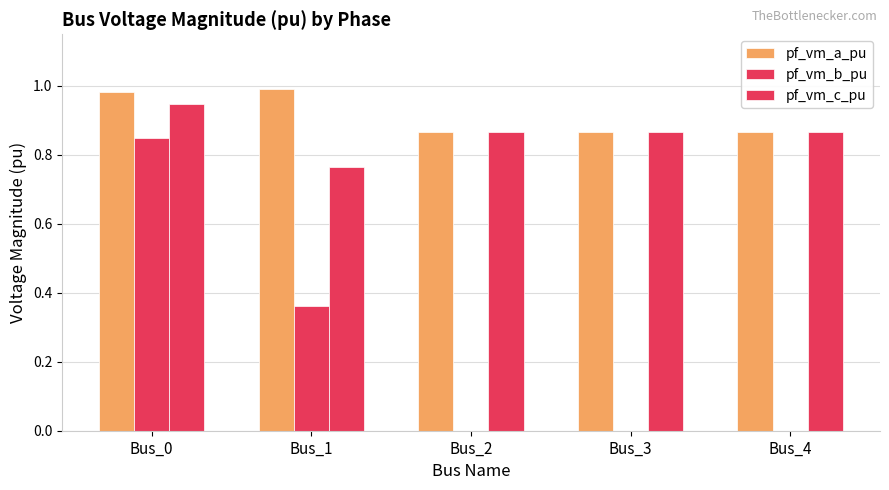

How many data points does each series have?

5